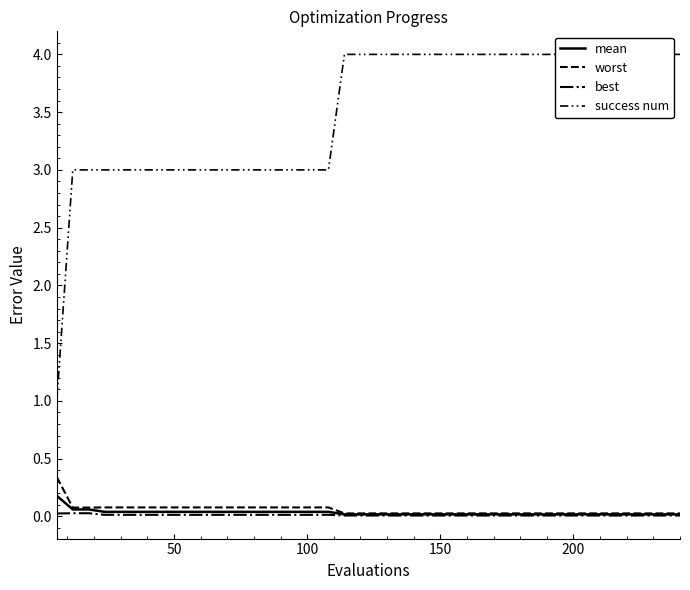

What is the difference between the maximum and minimum values in the worst series?

0.3